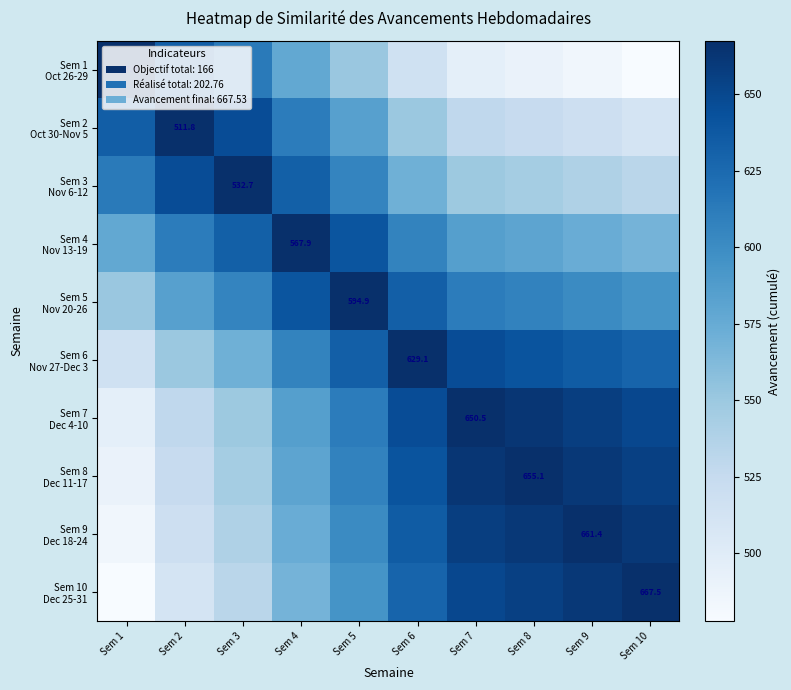

Which category has the highest value in the Sem 9 Dec 18-24 series?

Sem 9